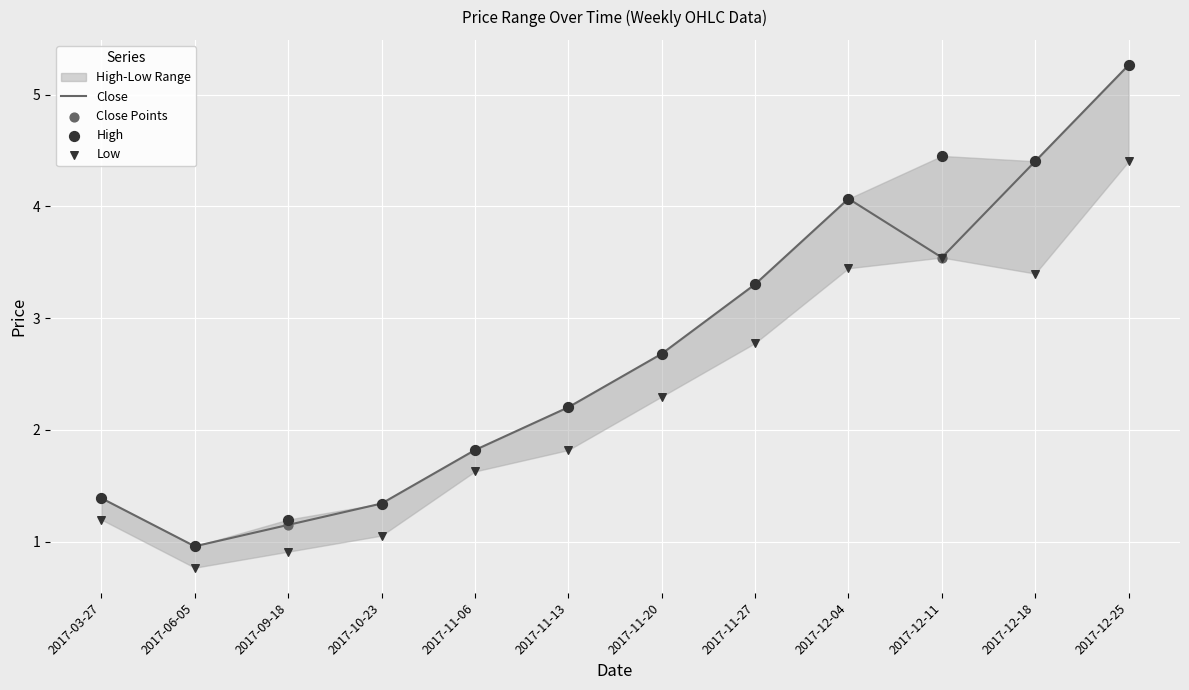

What is the total value across all series at 2017-11-27?

12.7